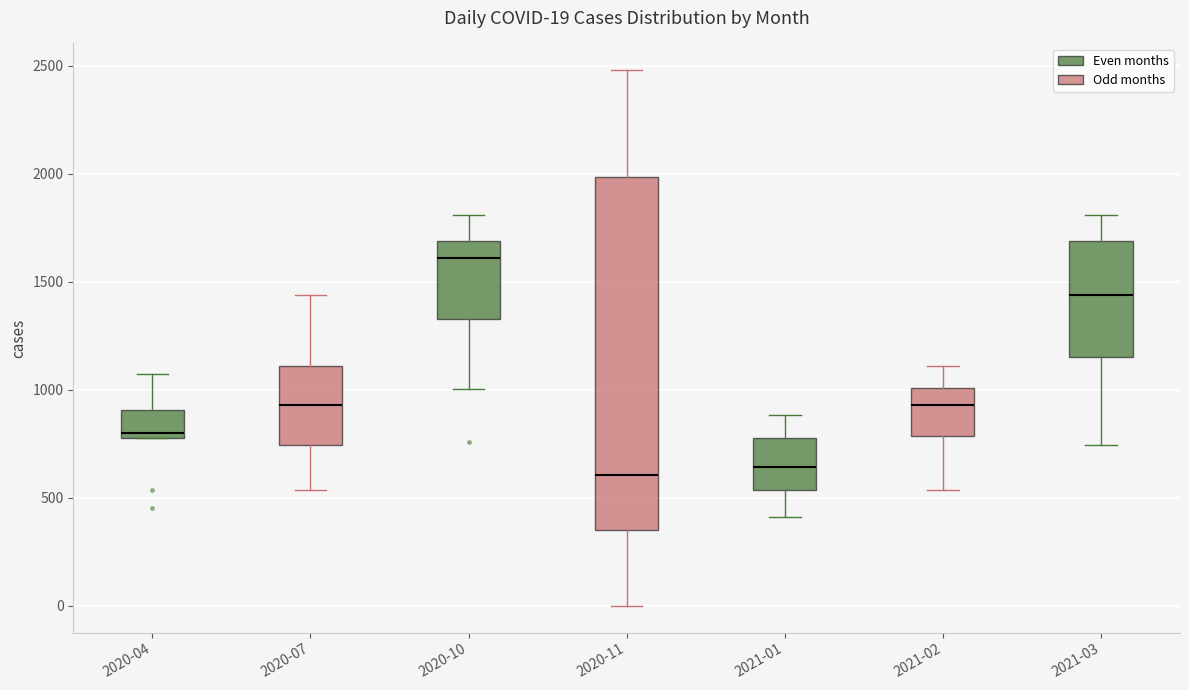

Which box is the tallest, from its lower edge to its upper edge?

2020-11